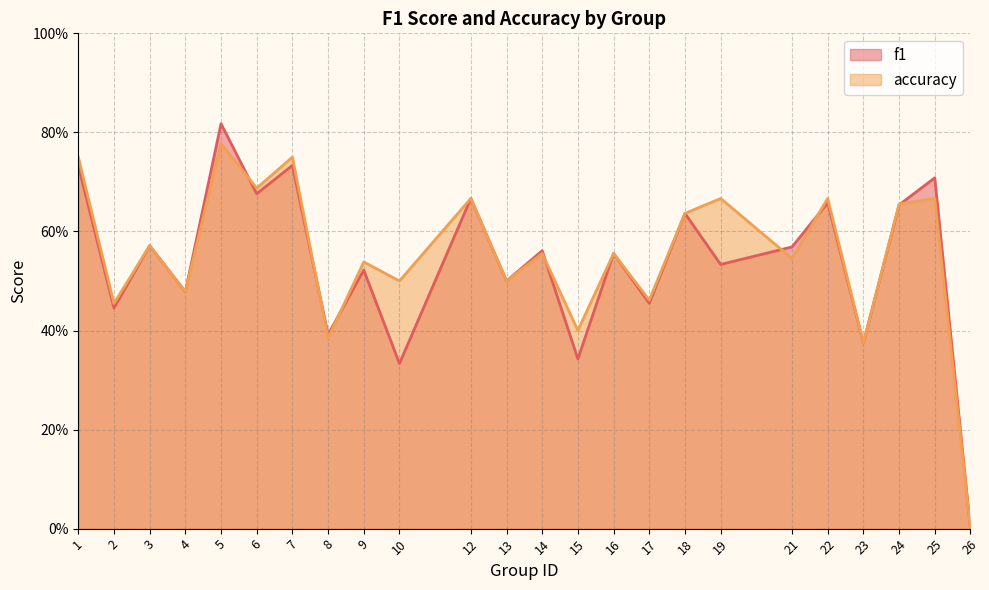

What is the value of the f1 point at the 20th from the left?

0.7